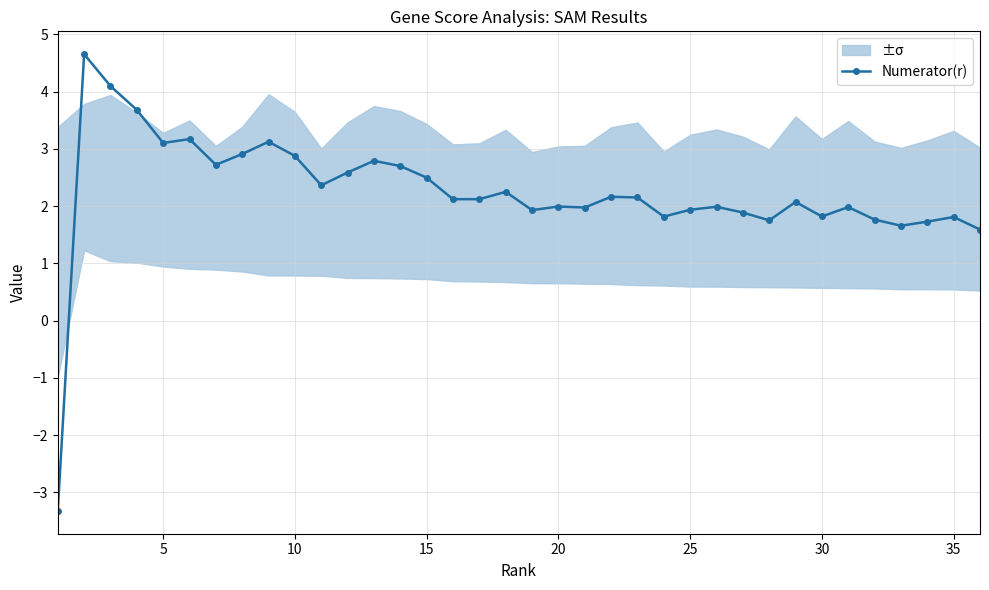

The Numerator(r) series shows 1.5 at 10. True or false?

False